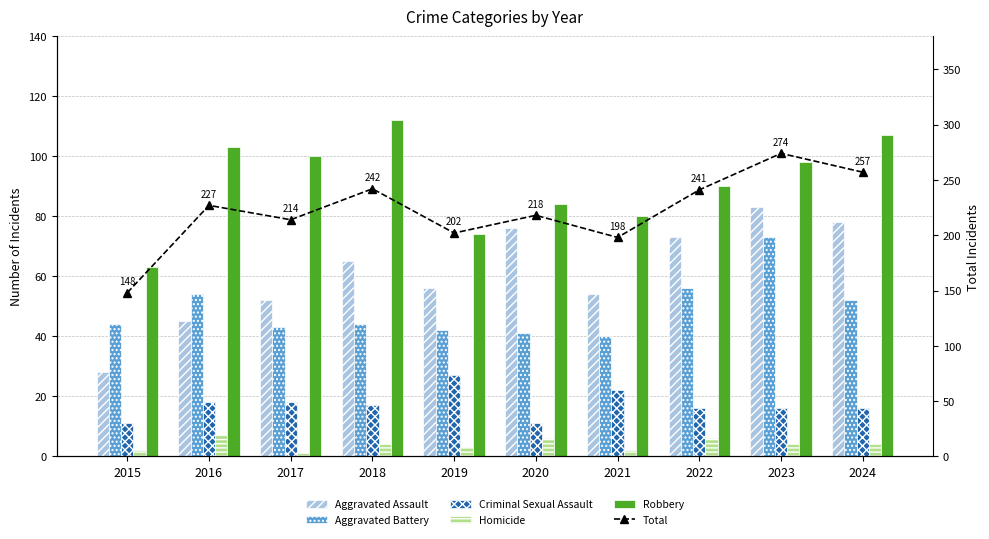

What are all the series names shown in the legend?

Aggravated Assault, Aggravated Battery, Criminal Sexual Assault, Homicide, Robbery, Total